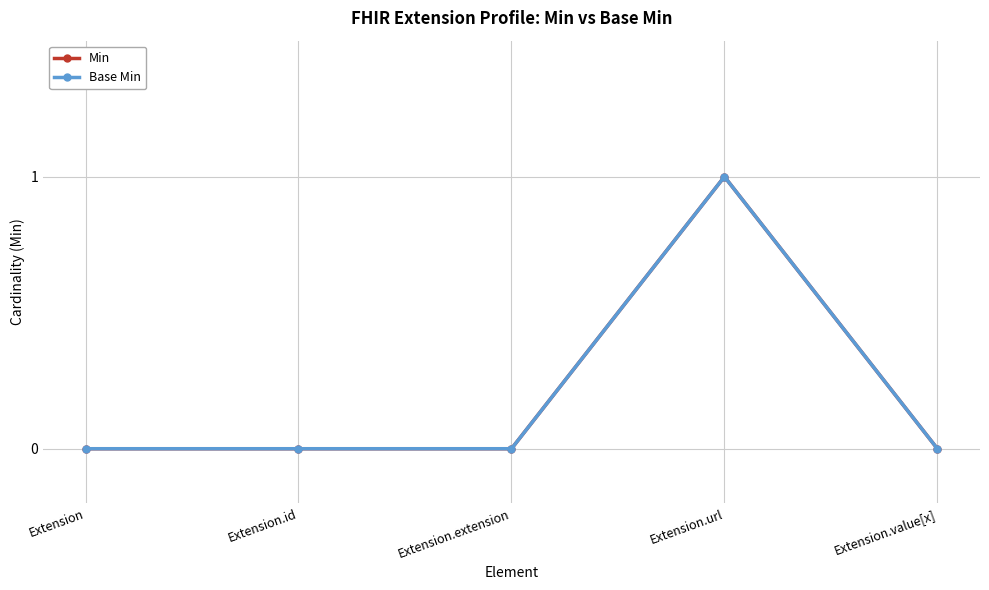

Is this an area chart (filled region under the line)?

No